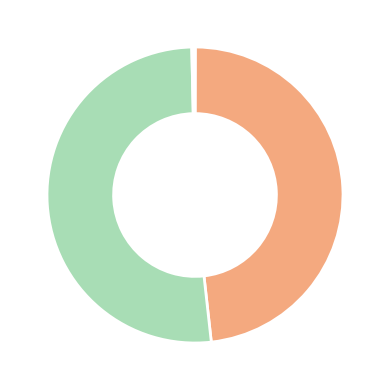

To the nearest percent, what is the difference between the largest and smallest slice percentages?

51%